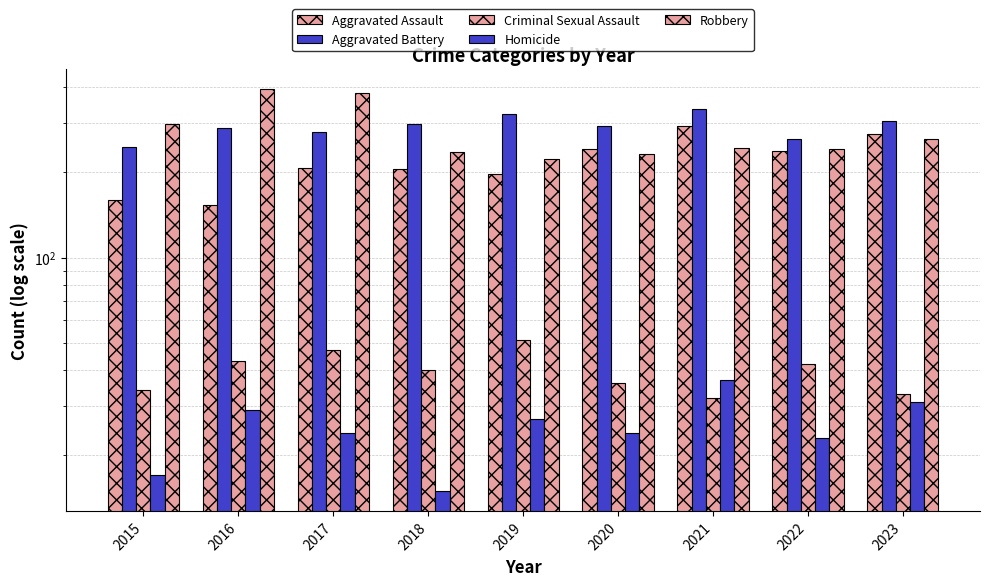

Reading left to right, what are all the values shown in this chart?

Aggravated Assault: 2015=160	2016=154	2017=207	2018=206	2019=197	2020=242	2021=292	2022=239	2023=273
Aggravated Battery: 2015=246	2016=288	2017=277	2018=296	2019=321	2020=293	2021=336	2022=263	2023=303
Criminal Sexual Assault: 2015=34	2016=43	2017=47	2018=40	2019=51	2020=36	2021=32	2022=42	2023=33
Homicide: 2015=17	2016=29	2017=24	2018=15	2019=27	2020=24	2021=37	2022=23	2023=31
Robbery: 2015=297	2016=394	2017=381	2018=237	2019=224	2020=233	2021=244	2022=243	2023=262